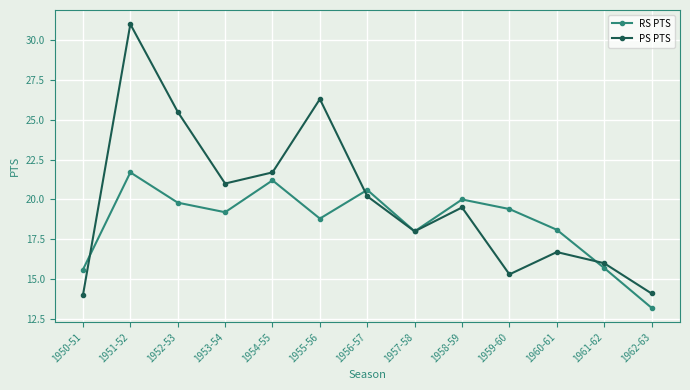

Which series has the largest range (max minus min)?

PS PTS